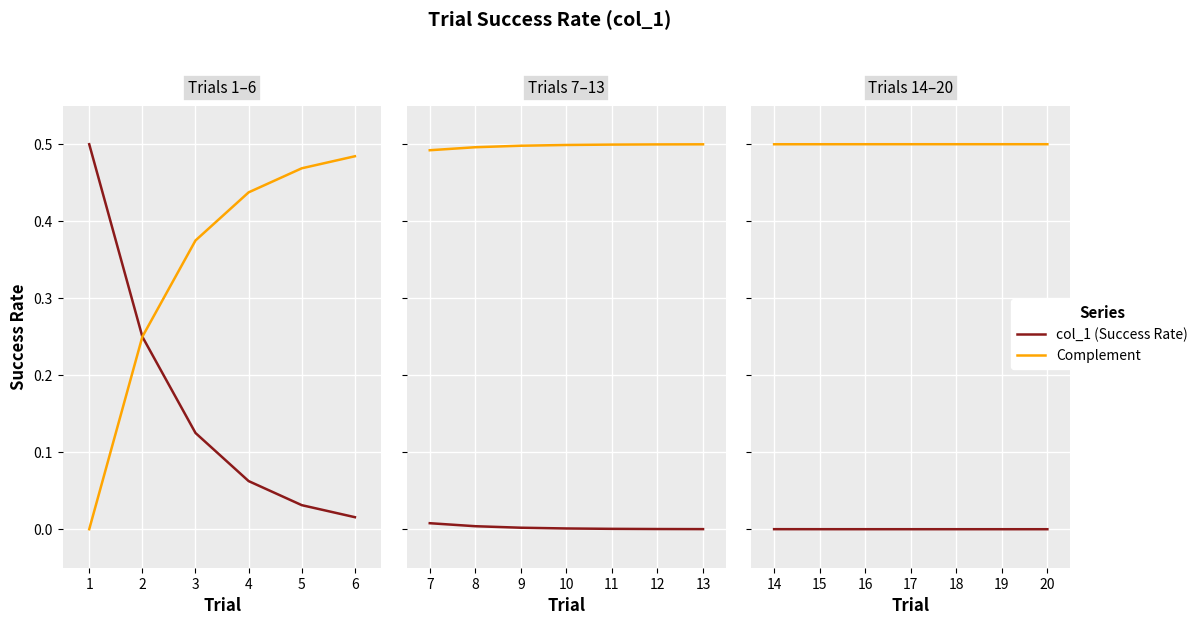

What is the total value across all series at 19?

0.5